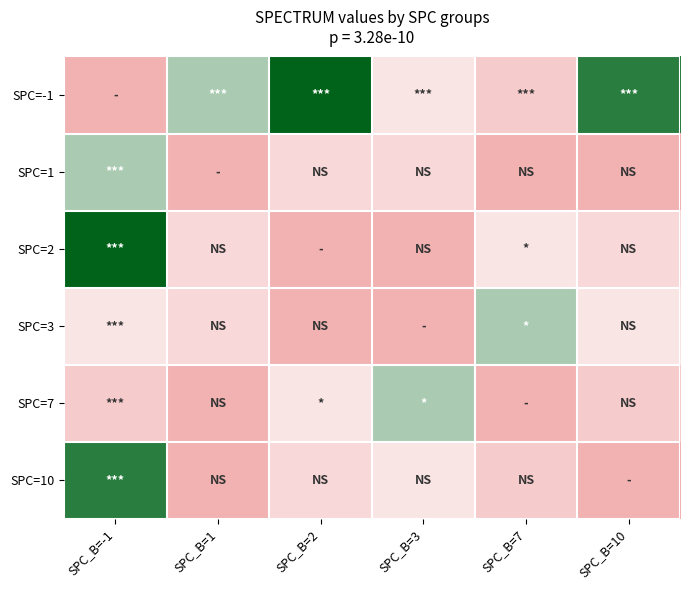

Between SPC_B=7 and SPC_B=-1, which is larger?

SPC_B=7